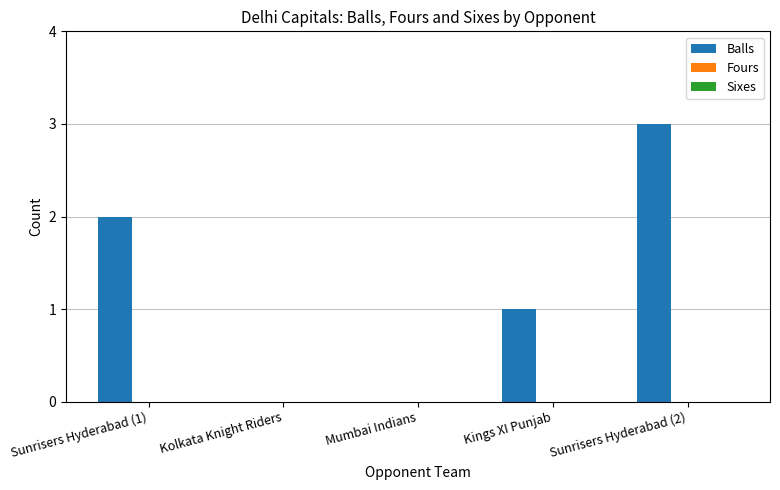

True or false: the data shows -2 at Mumbai Indians.

False